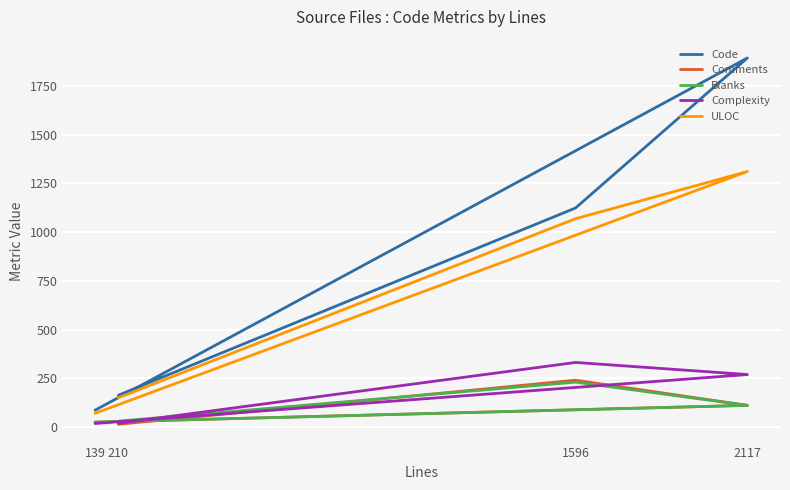

True or false: Comments and Code intersect in this chart.

False